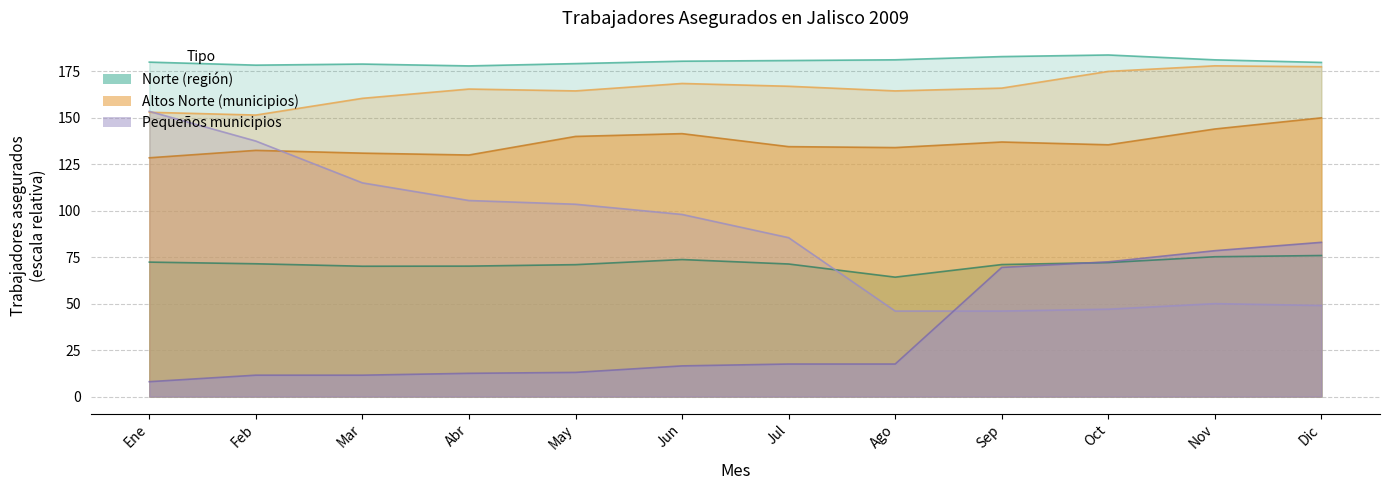

Between Ene and Jul, which series saw the biggest shift?

Huejúcar